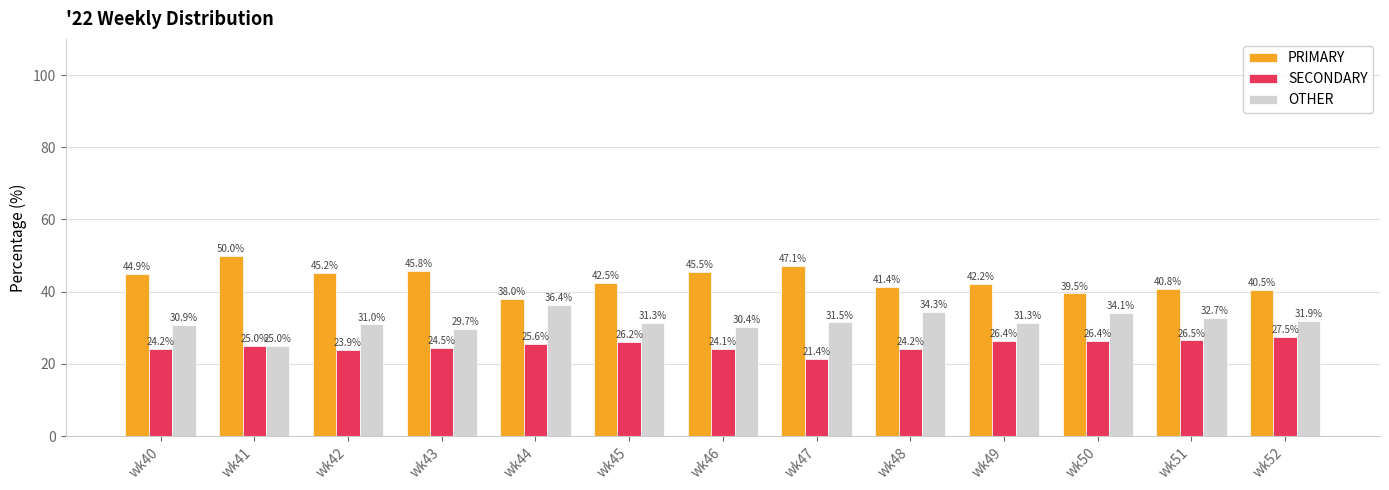

Rank the series by their maximum value, from highest to lowest.

PRIMARY, OTHER, SECONDARY